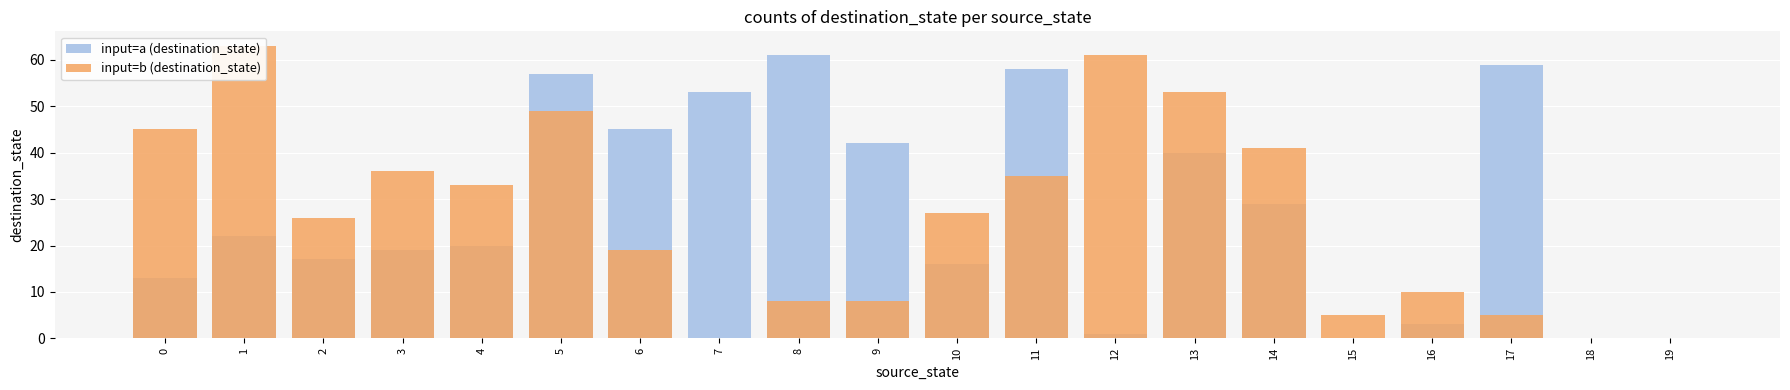

True or false: input=a (destination_state) has a value of 2 at 12.

False